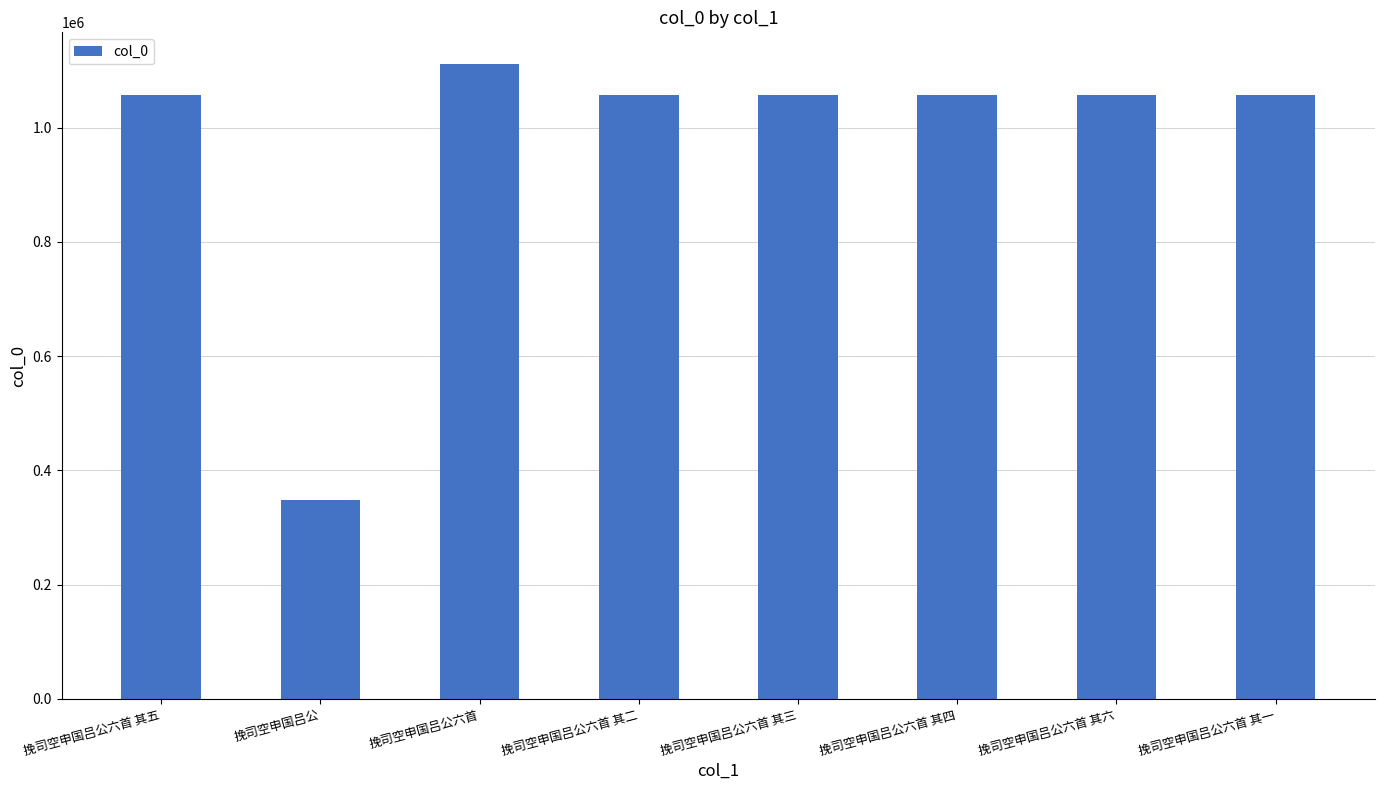

The value at 挽司空申国吕公六首 其一 is 1633644. True or false?

False